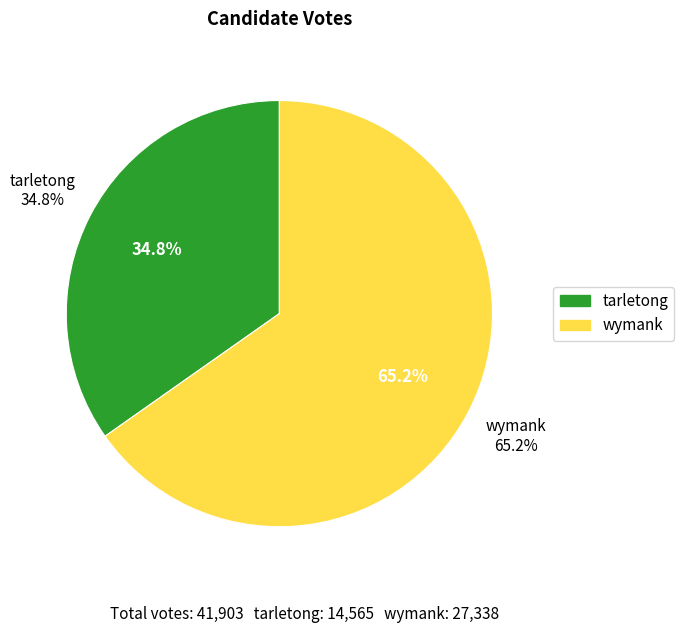

What is the ratio of the value at tarletong to the value at wymank?

0.5